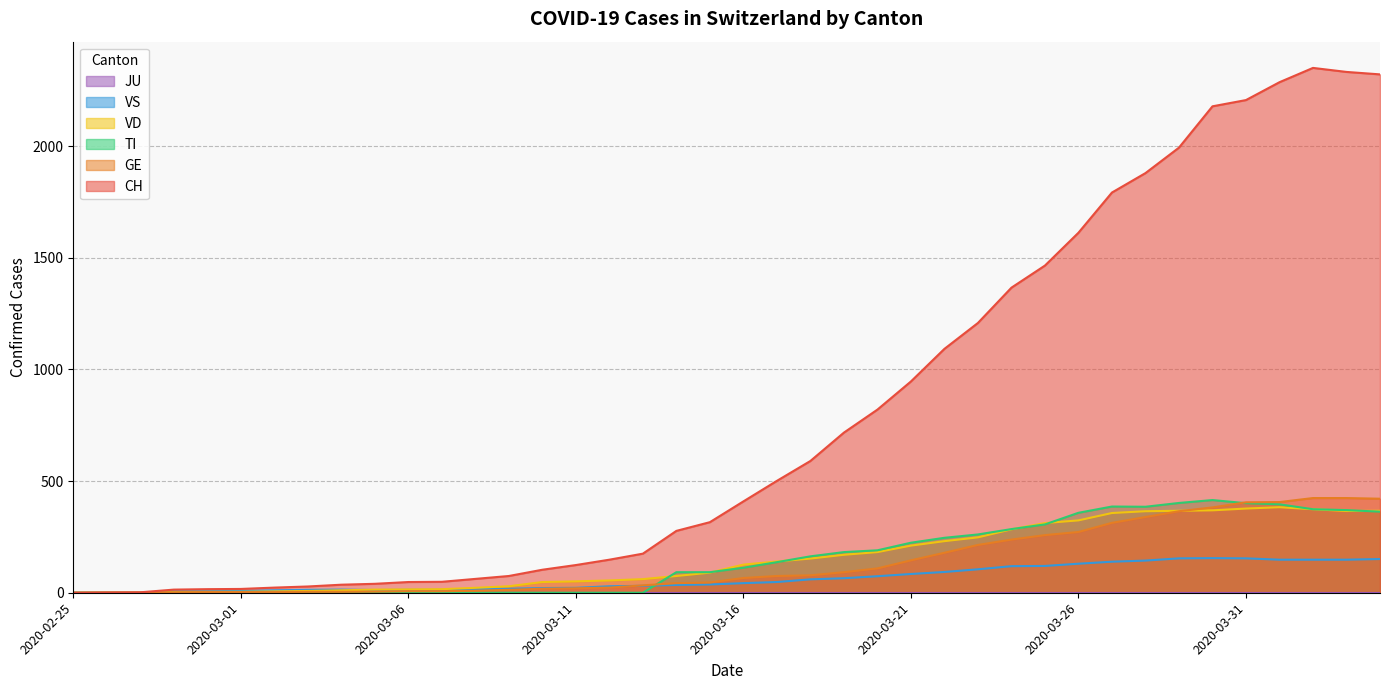

At which category is the sum across all series the highest?

2020-04-02